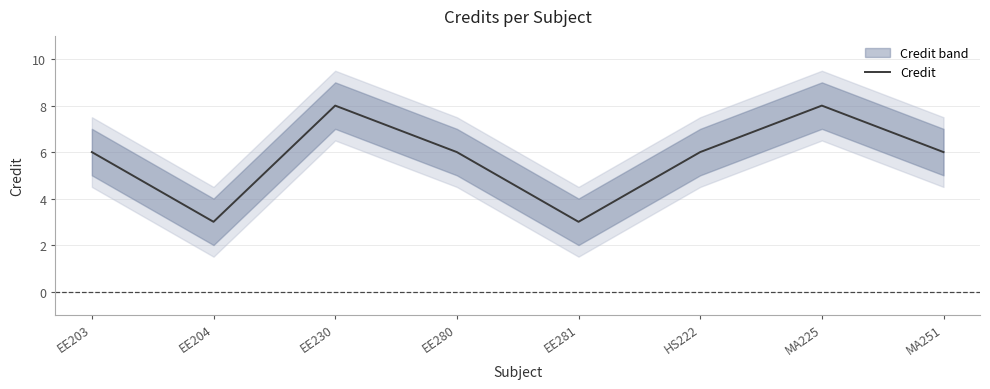

Reading left to right, what are all the values shown in this chart?

6	3	8	6	3	6	8	6